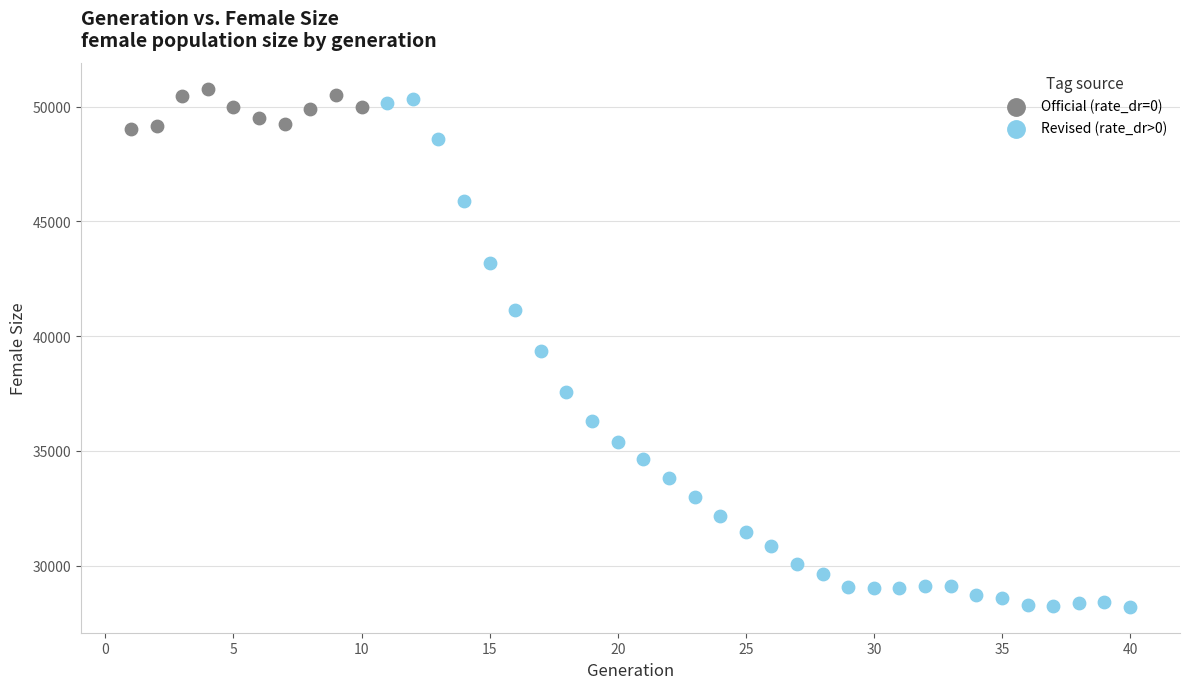

Which series reaches the minimum Y coordinate?

Revised (rate_dr>0)